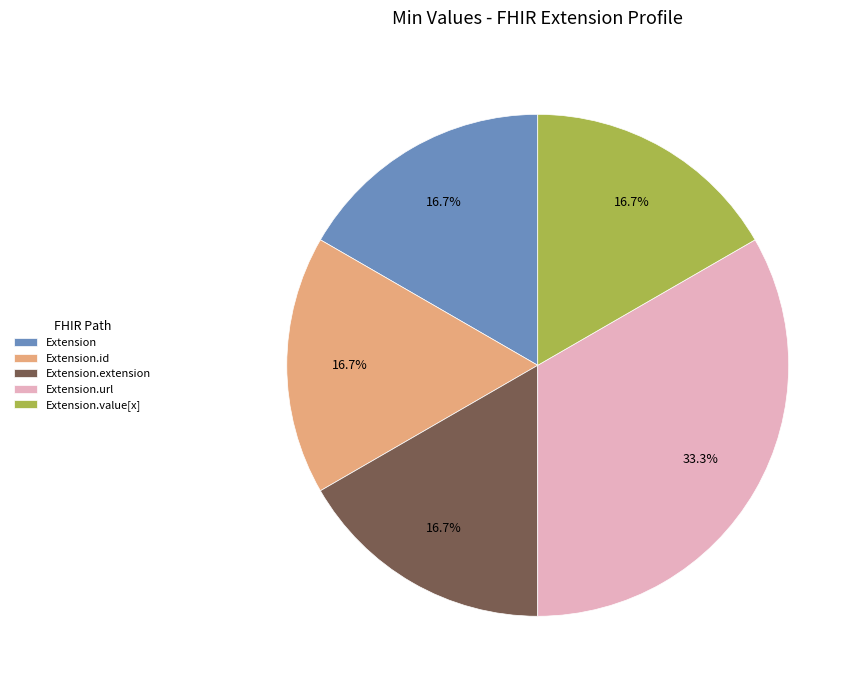

What is the ratio of the value at Extension.value[x] to the value at Extension.url?

0.5